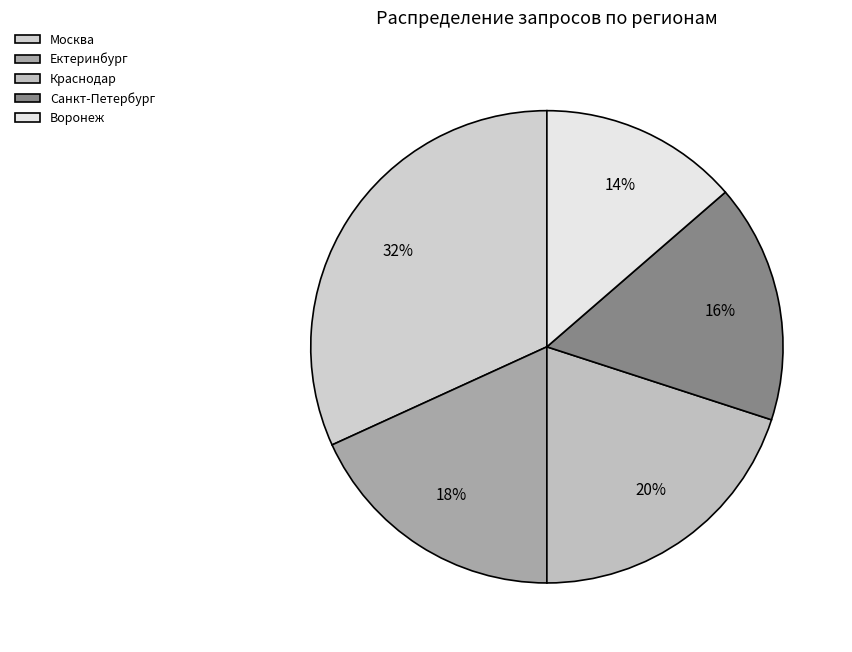

Rank the categories by value from highest to lowest.

Москва, Краснодар, Ектеринбург, Санкт-Петербург, Воронеж